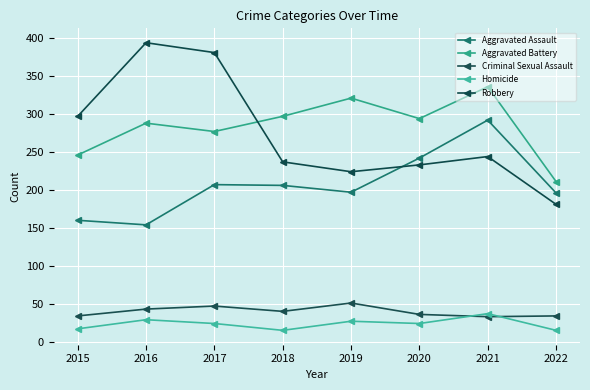

How many interior local peaks does the Aggravated Battery series have?

3